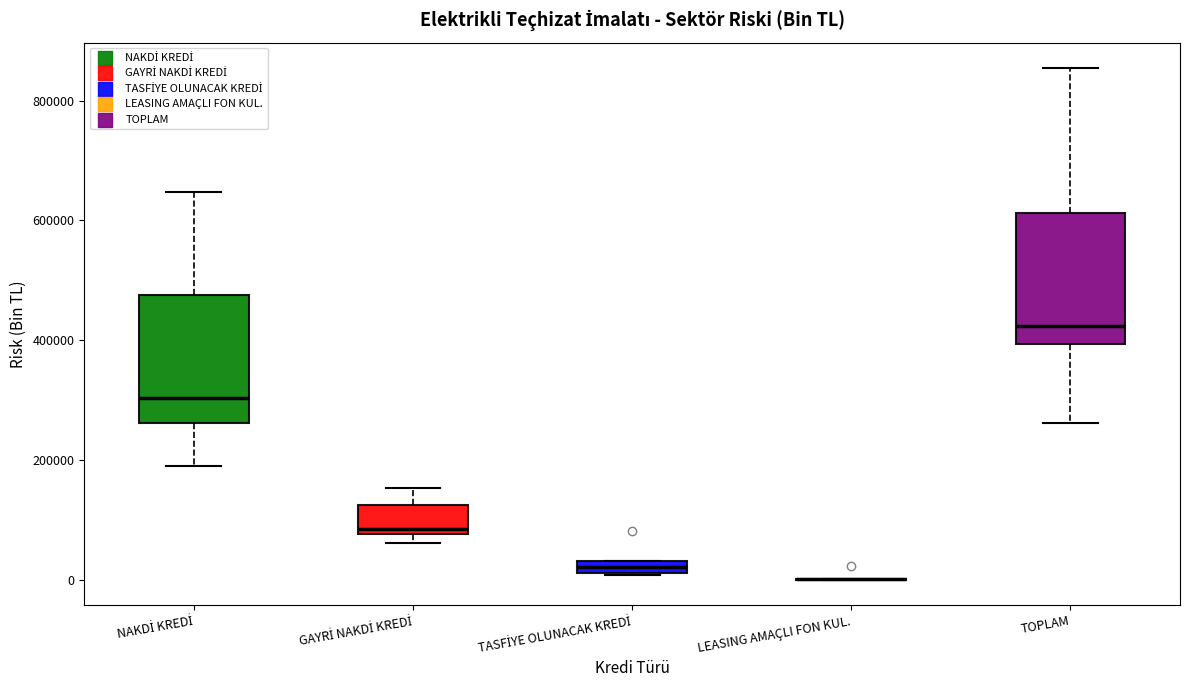

Where is the upper edge of the box for TOPLAM on the y-axis? The values are not printed on the chart, so give them approximately, as read against the axis.

620000